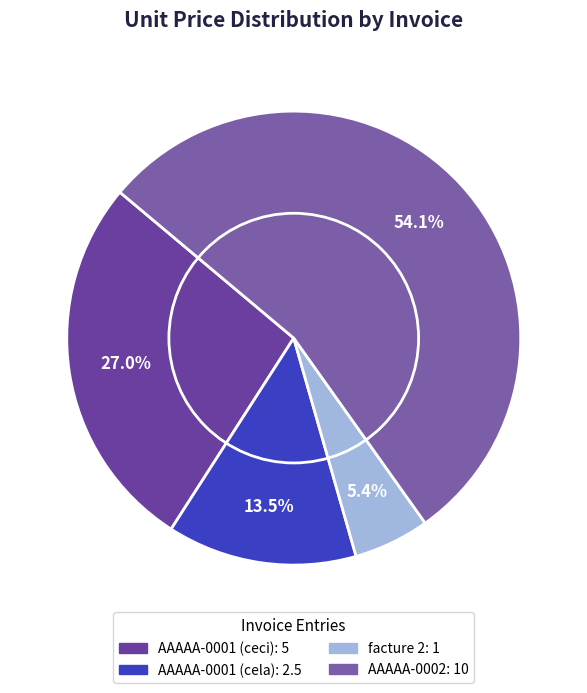

The AAAAA-0001 (cela) slice represents 1% of the pie. True or false?

False